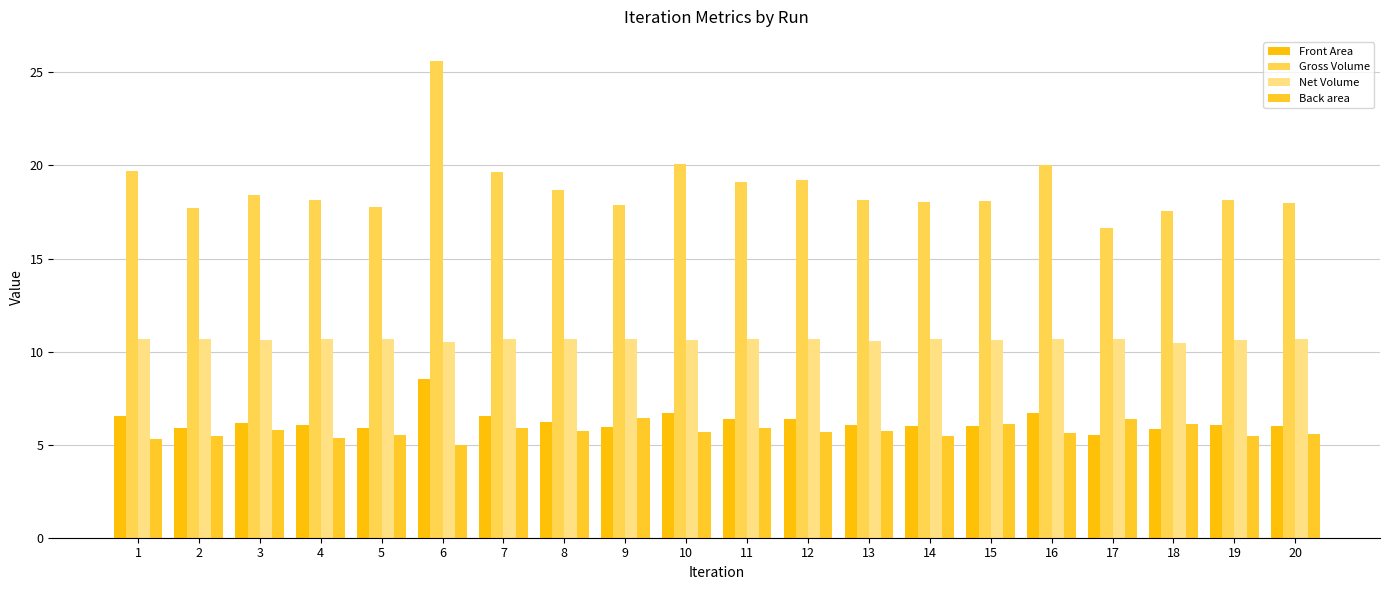

What is the total value across all series at 4?

40.2